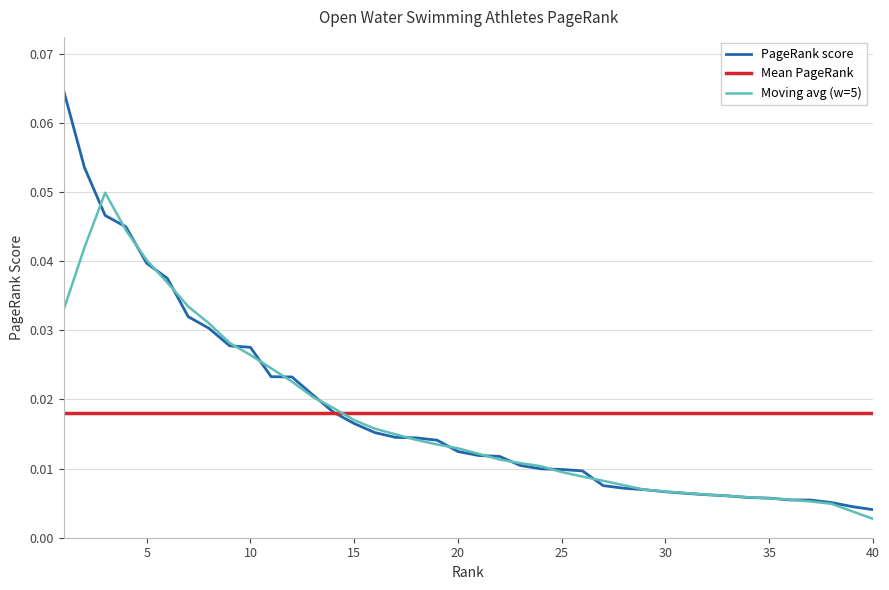

Count the number of categories in the chart.

40